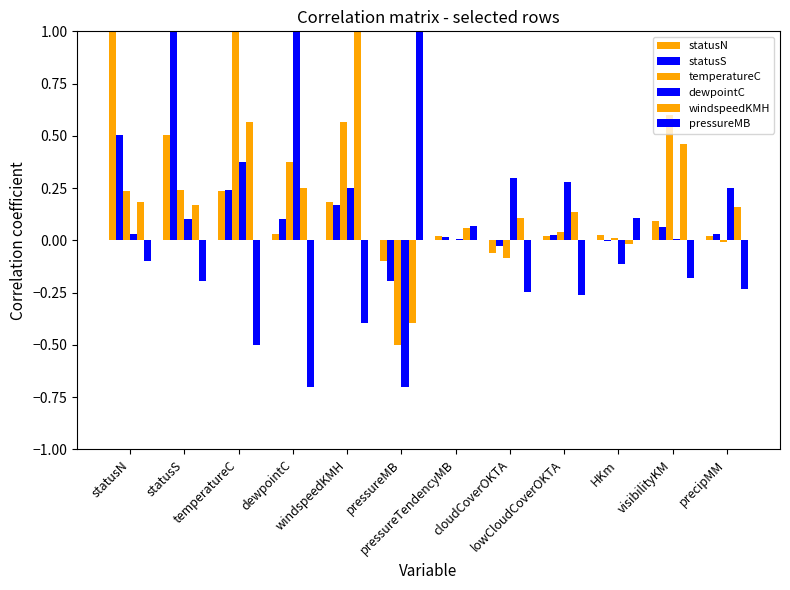

What is the difference between the second highest and minimum values in the windspeedKMH series?

1.0